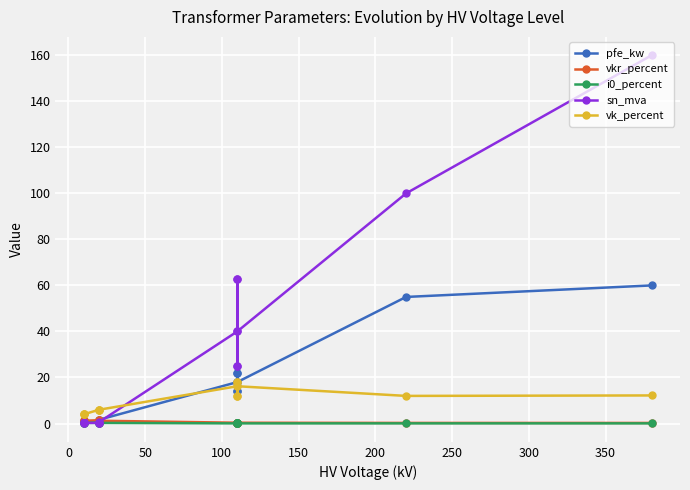

Is this an area chart (filled region under the line)?

No